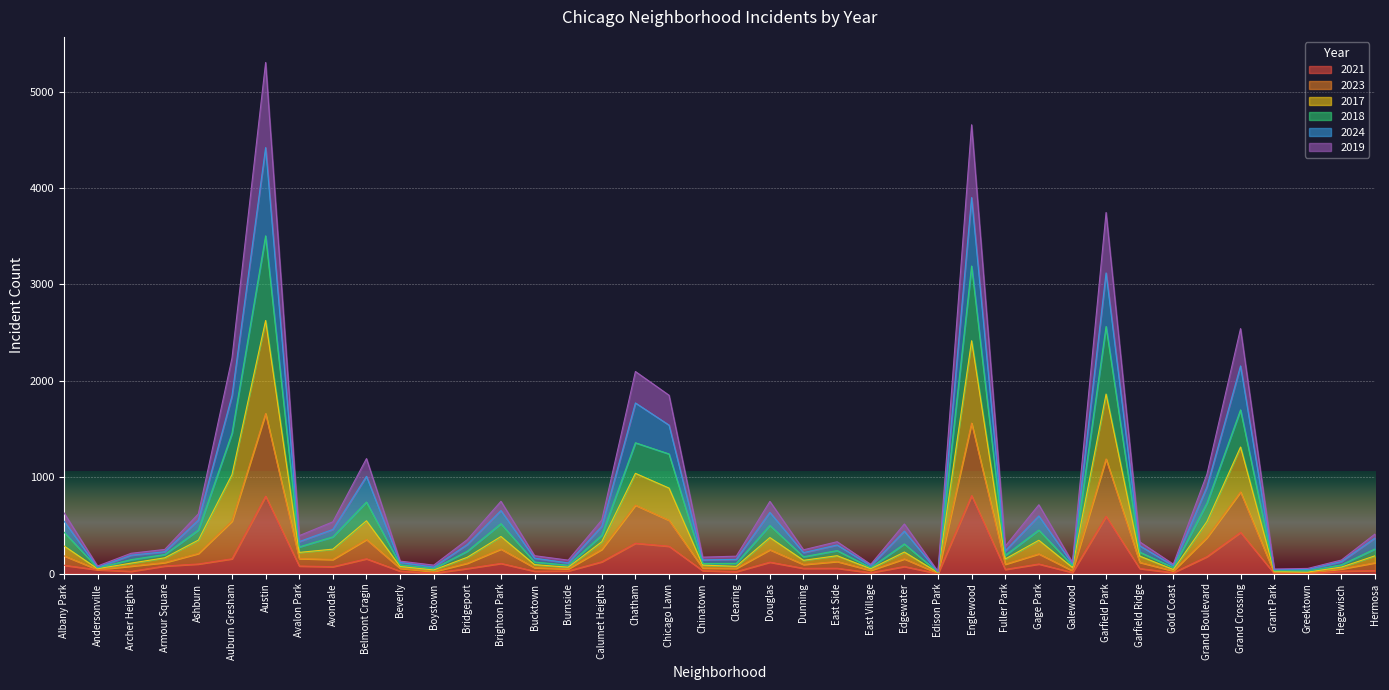

What is the total value across all series at Garfield Park?

3746